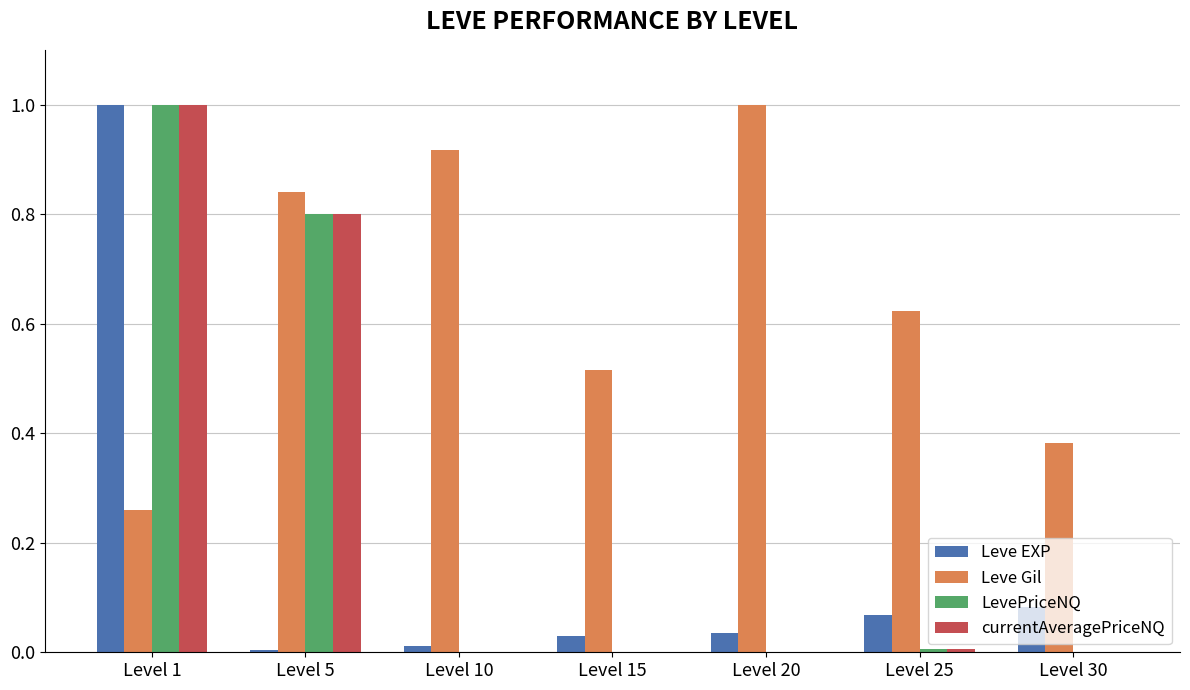

Which series has the largest total across all categories?

Leve Gil